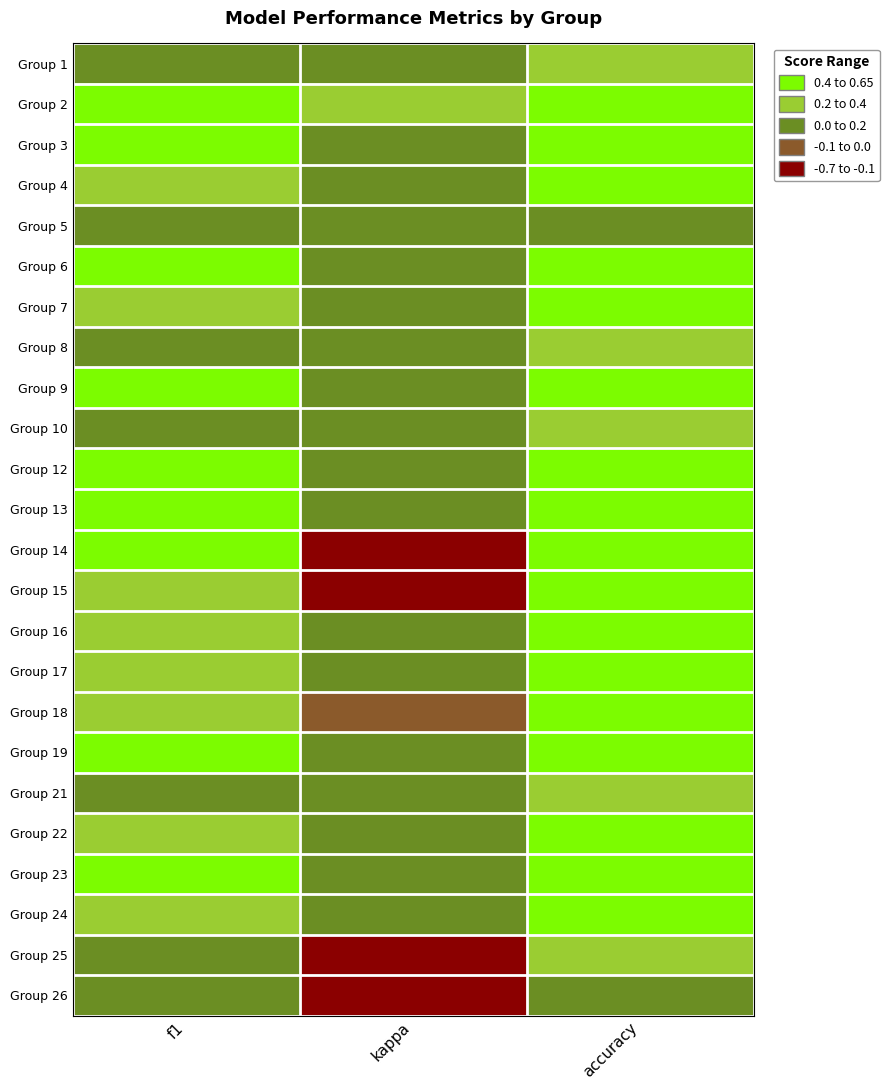

What is the greatest value displayed?

0.8